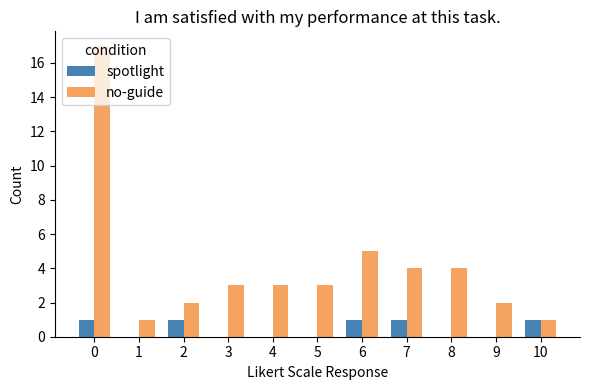

What is the greatest value displayed?

17